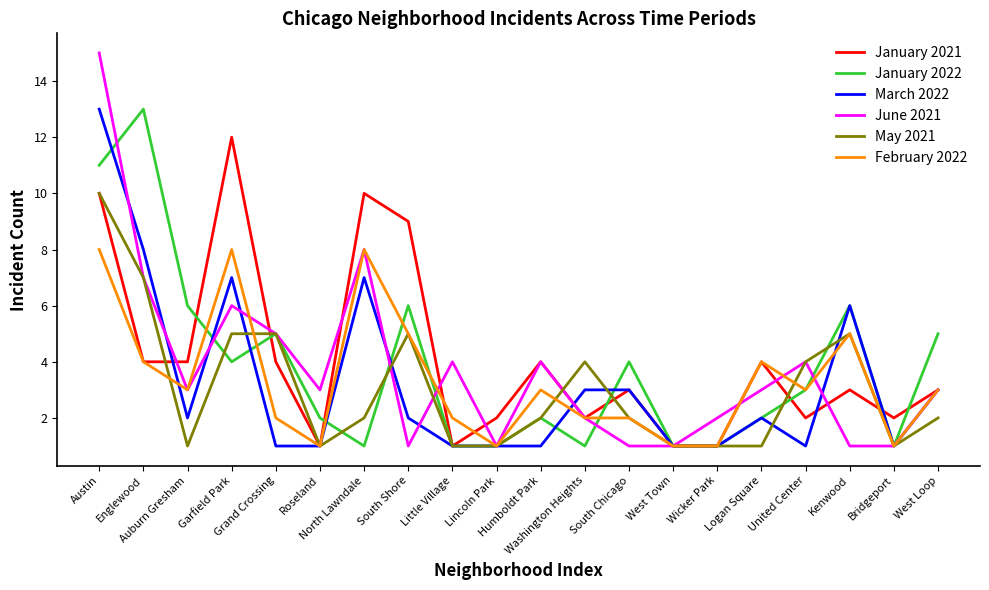

Which series has the largest range (max minus min)?

June 2021